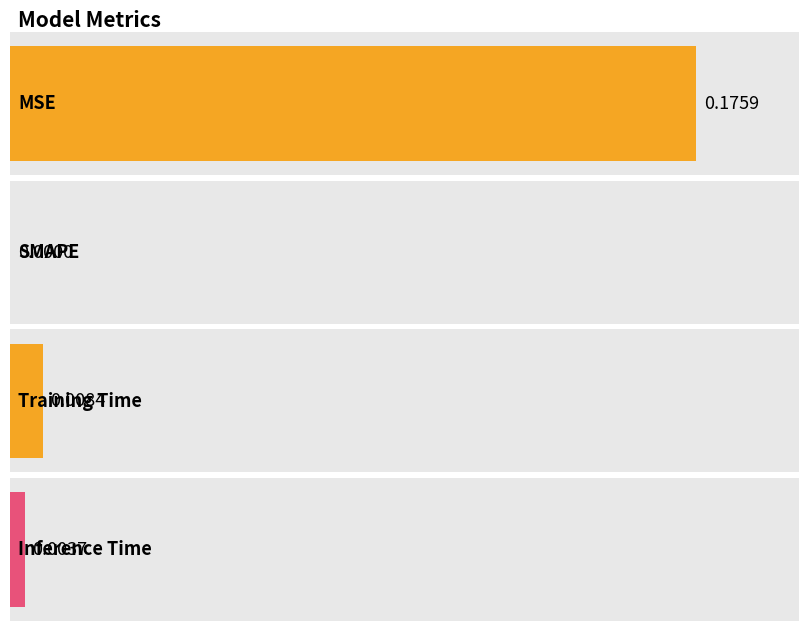

Reading left to right, transcribe all the data shown in this chart.

0.2	0.0	0.0	0.0